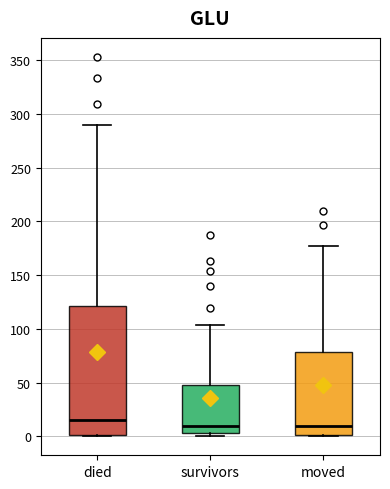

Where is the lower edge of the box for moved on the y-axis? The values are not printed on the chart, so give them approximately, as read against the axis.

0